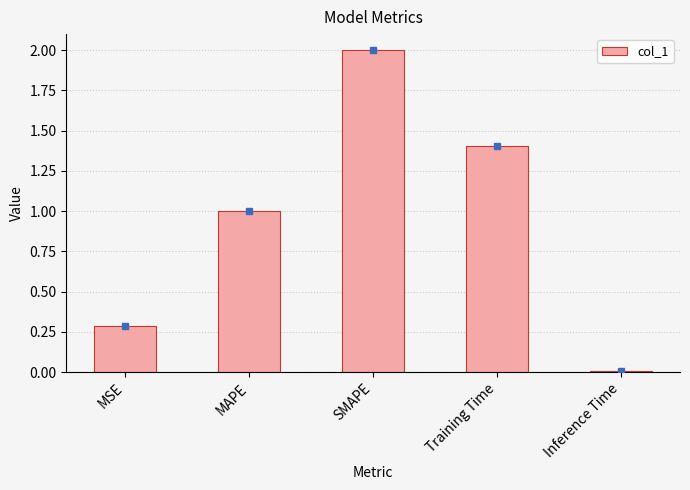

How many bars are there in total?

5